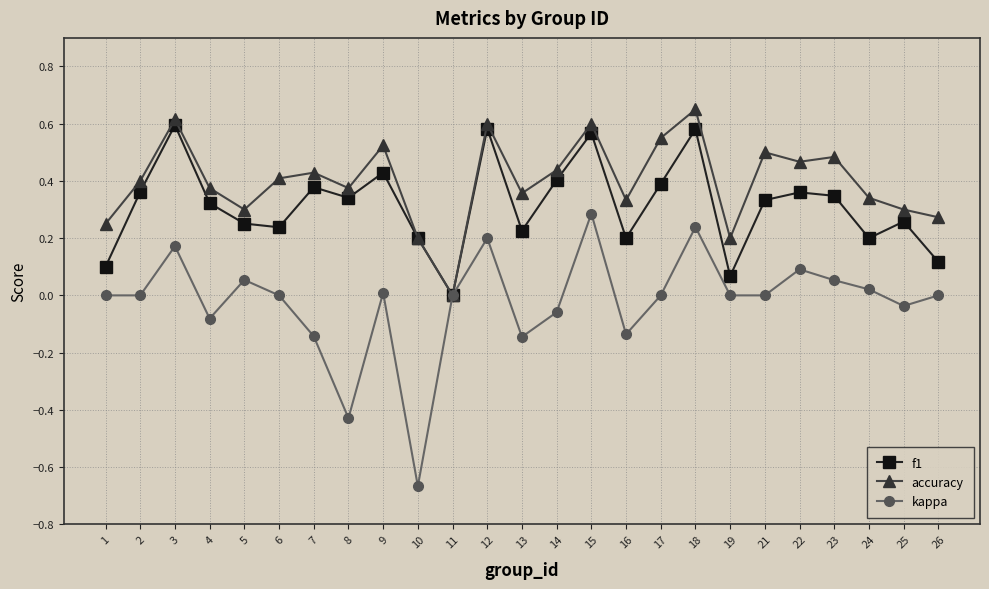

How many positive values does the f1 series have?

24